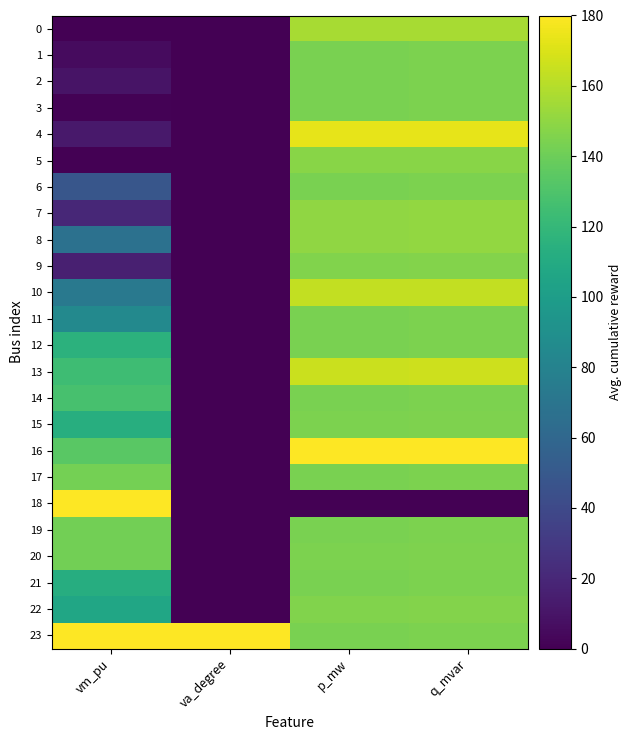

Which label corresponds to the smallest value in the chart?

vm_pu